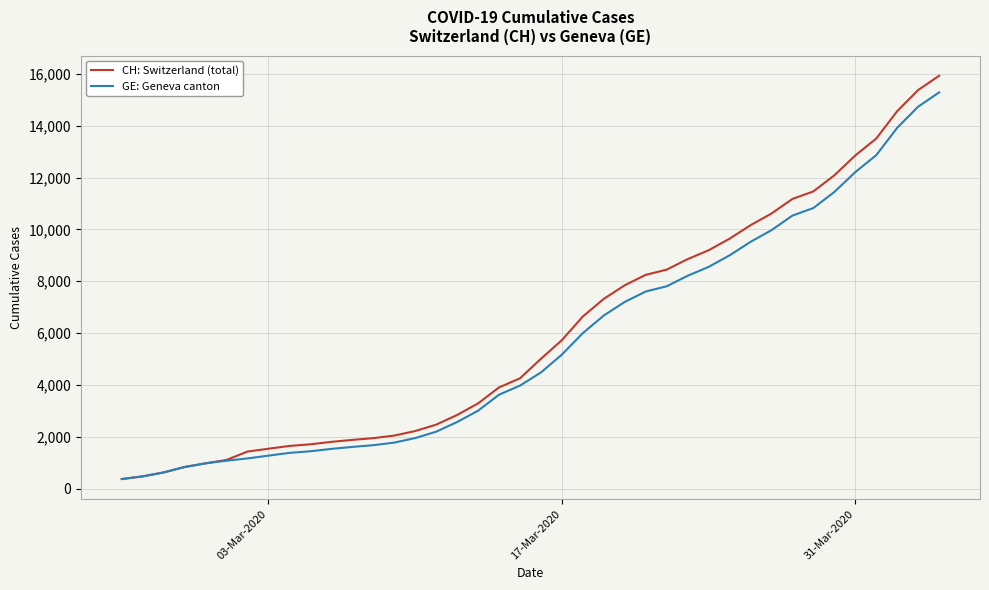

What is the smallest value displayed?

375